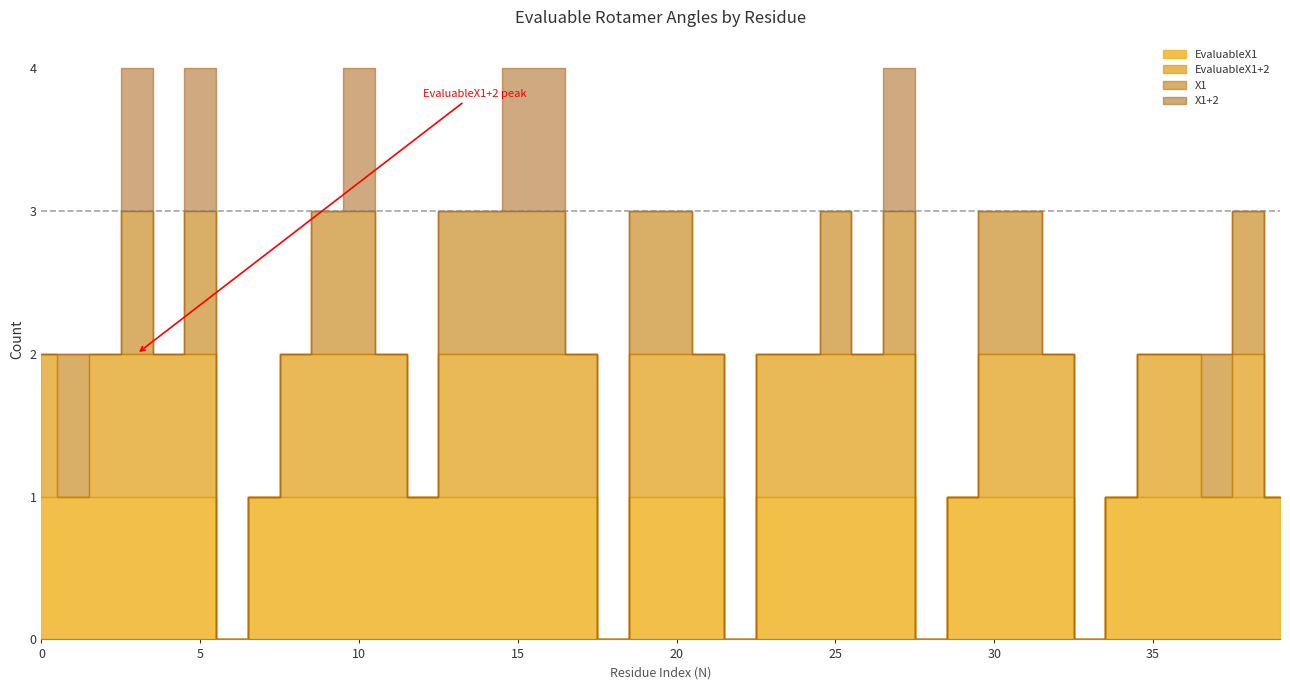

Is it true that X1 equals 1 at 1?

True